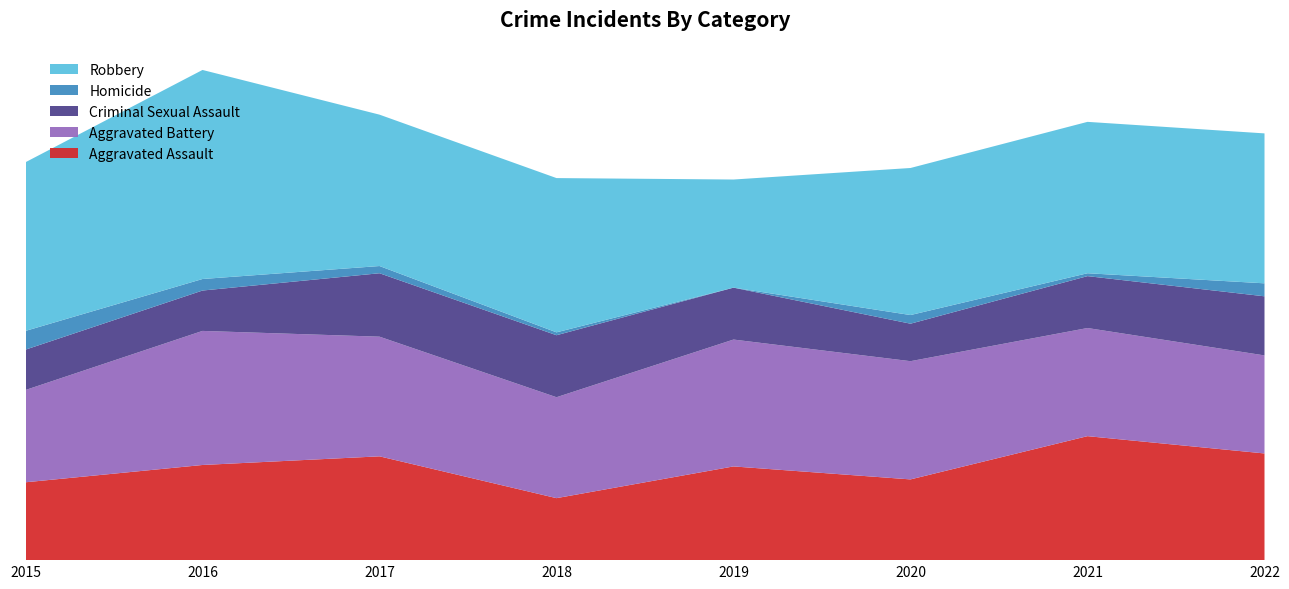

Reading left to right, list all the values displayed in this chart.

Aggravated Assault: 2015=54	2016=66	2017=72	2018=43	2019=65	2020=56	2021=86	2022=74
Aggravated Battery: 2015=64	2016=93	2017=83	2018=70	2019=88	2020=82	2021=75	2022=68
Criminal Sexual Assault: 2015=28	2016=28	2017=44	2018=43	2019=36	2020=26	2021=36	2022=41
Homicide: 2015=13	2016=8	2017=5	2018=2	2019=0	2020=6	2021=2	2022=9
Robbery: 2015=117	2016=145	2017=105	2018=107	2019=75	2020=102	2021=105	2022=104